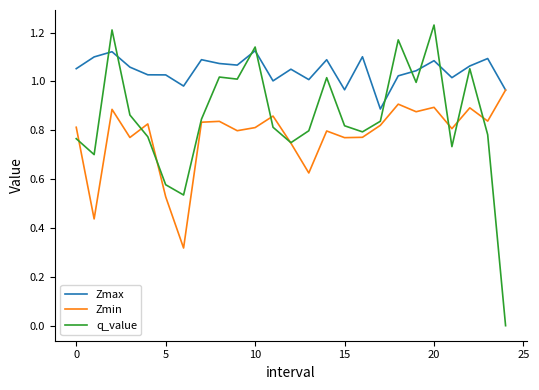

Which series has the largest range (max minus min)?

q_value